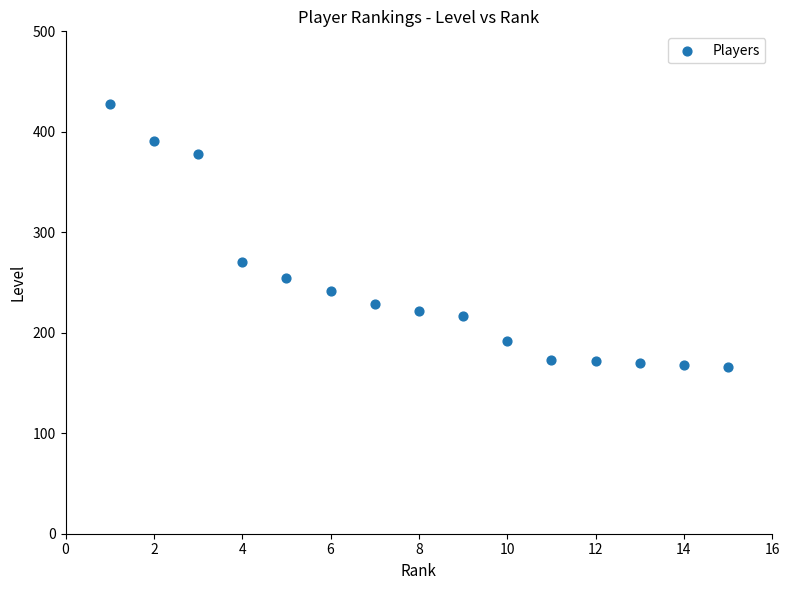

What is the range of Y values (max minus min)?

262